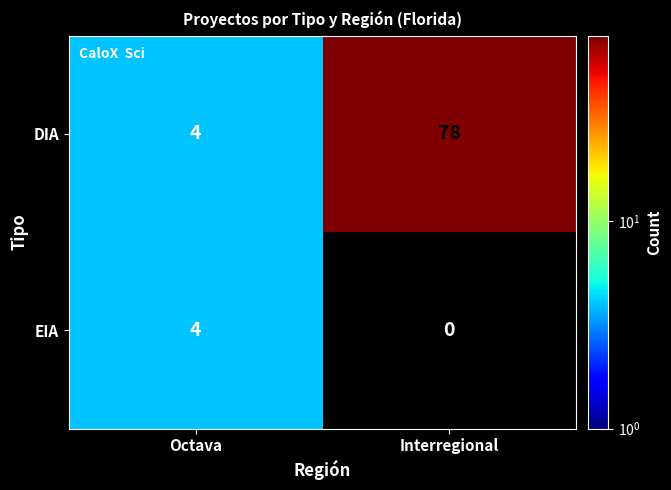

What is the minimum value for DIA?

4